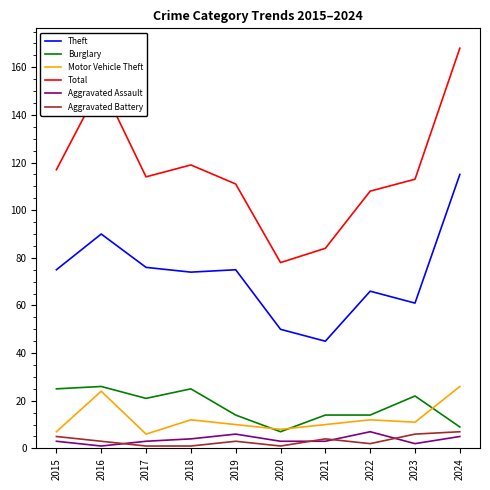

The value of Motor Vehicle Theft at 2023 is 11. True or false?

True